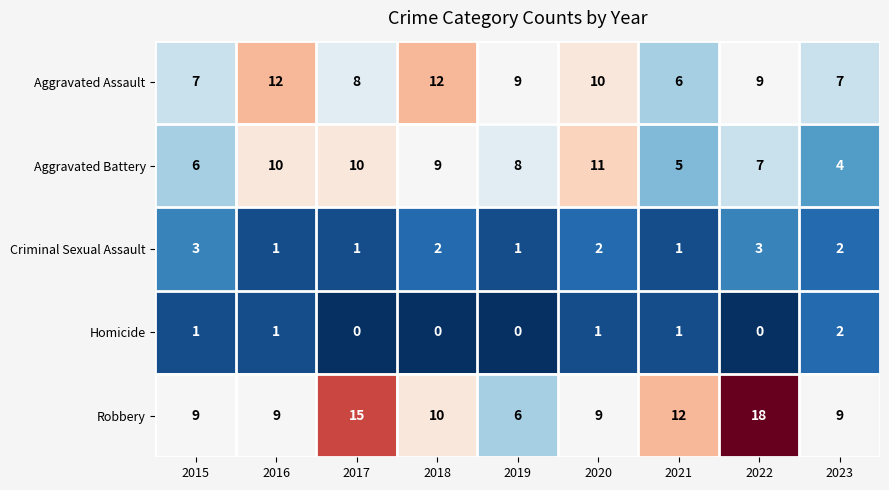

At how many categories does at least one series exceed 10?

6